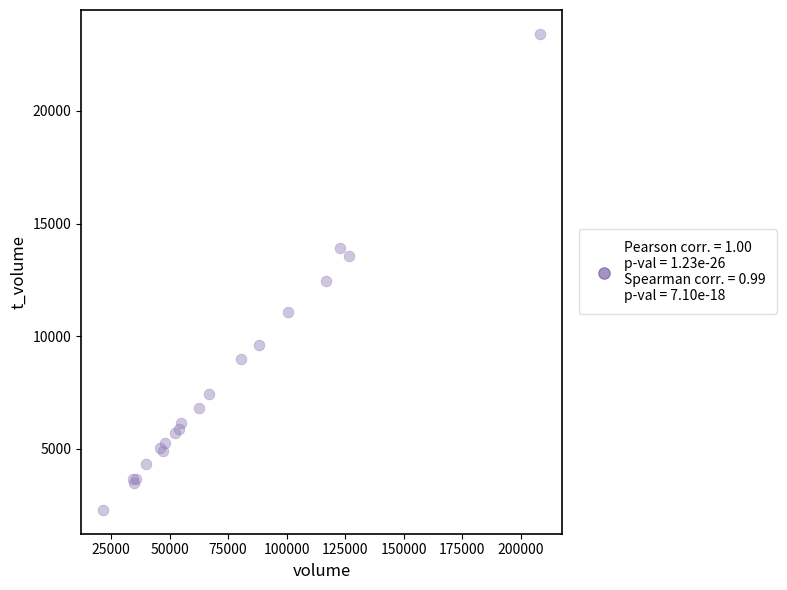

What Y value in the scatter plot is closest to 12860?

12473